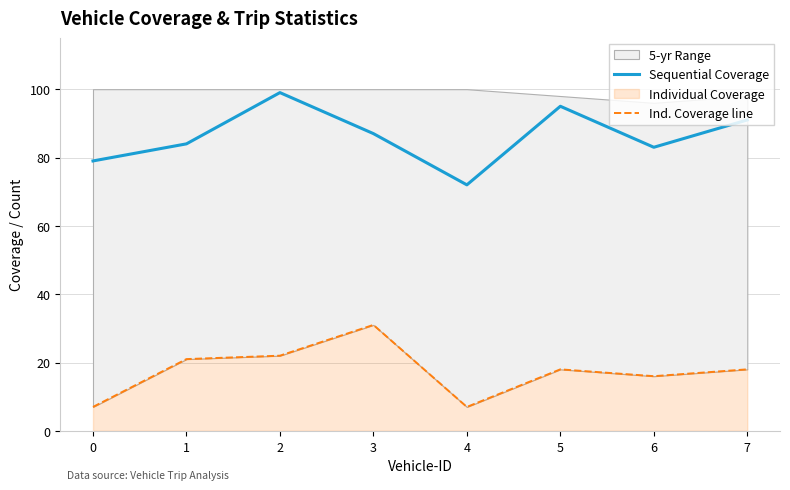

What is the sum of all Sequential Coverage values?

690